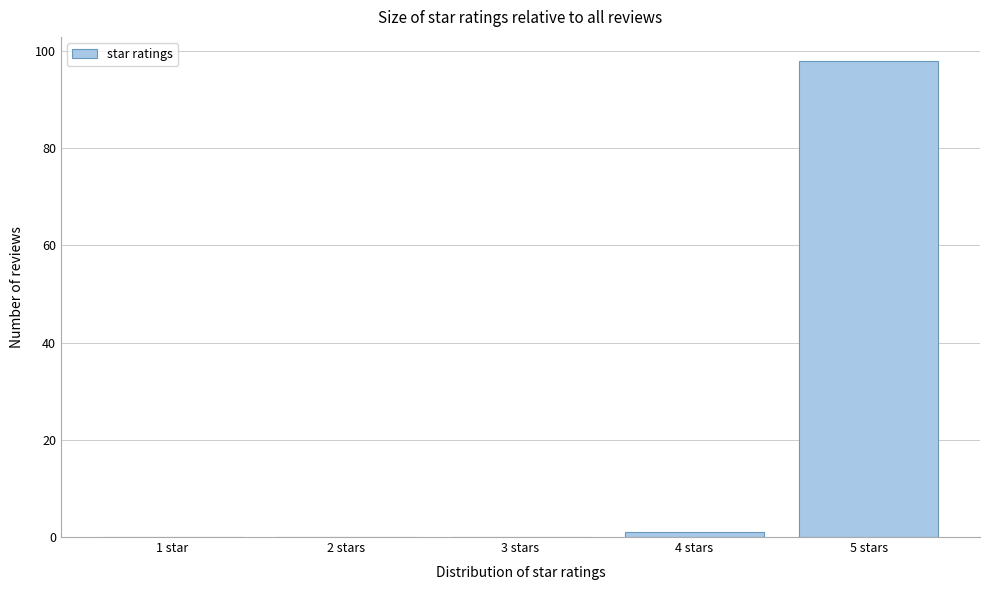

Reading left to right, what are all the values shown in this chart?

1 star=0	2 stars=0	3 stars=0	4 stars=1	5 stars=98